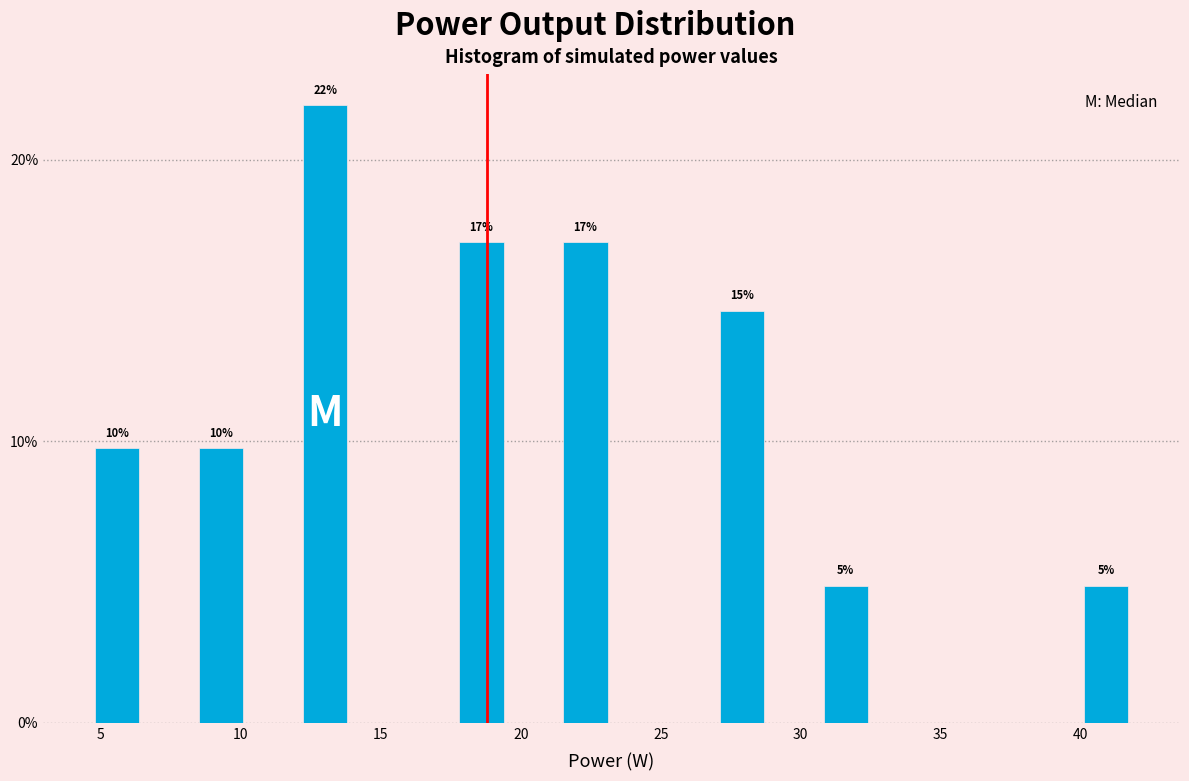

Around what value on the x-axis is the tallest bar? Give the approximate position of its centre, as read against the axis.

13.0